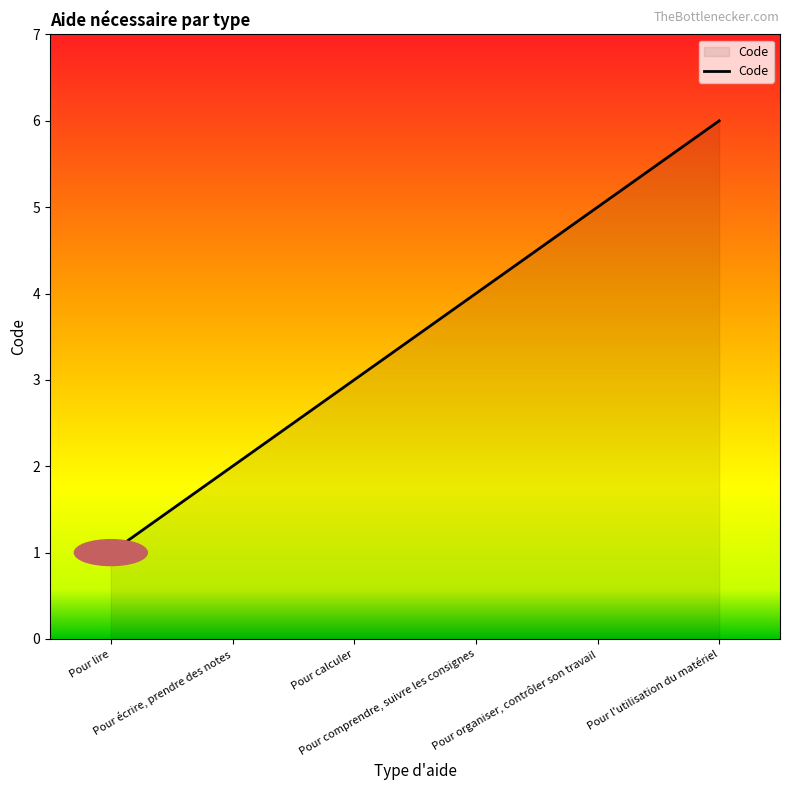

How many distinct data groups are displayed?

1